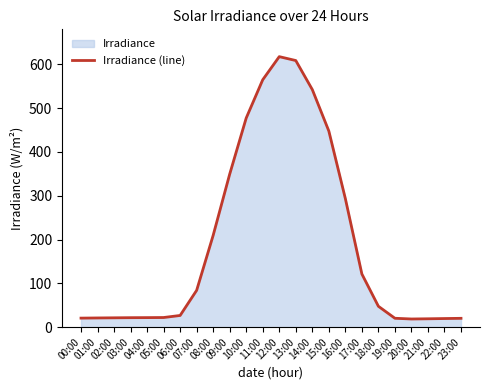

Approximately how many times larger is the value at 06:00 compared to 07:00?

0.3